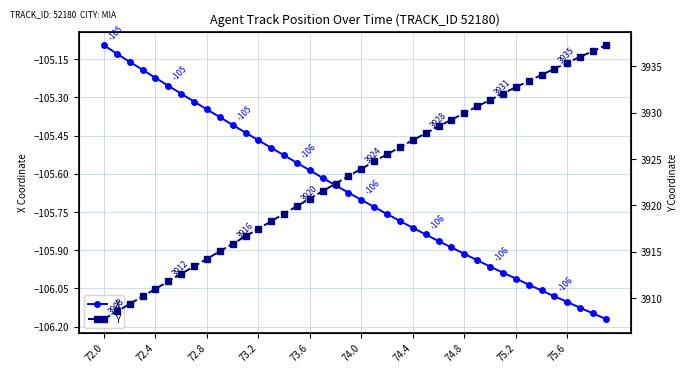

Where is X nearest to the value -105?

72.0